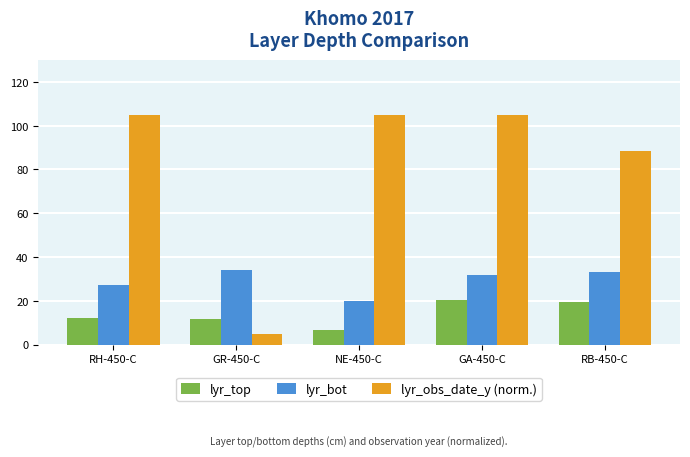

What are all the series names shown in the legend?

lyr_top, lyr_bot, lyr_obs_date_y (norm.)